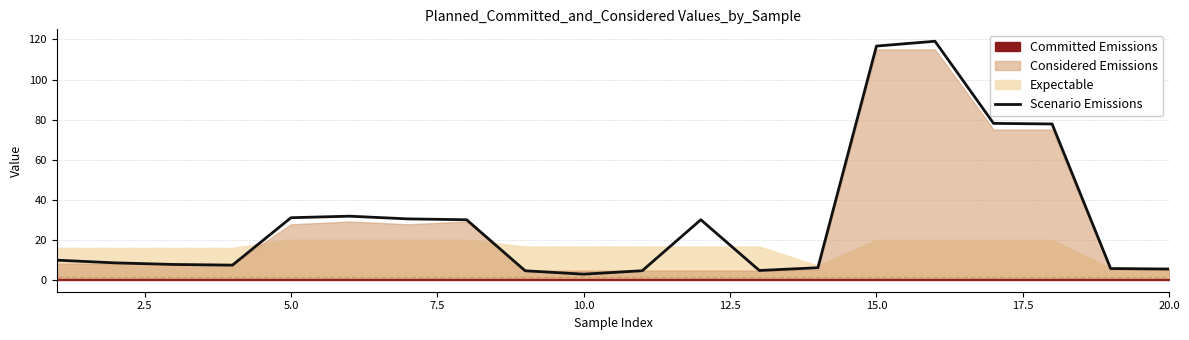

What is the greatest value displayed?

119.1